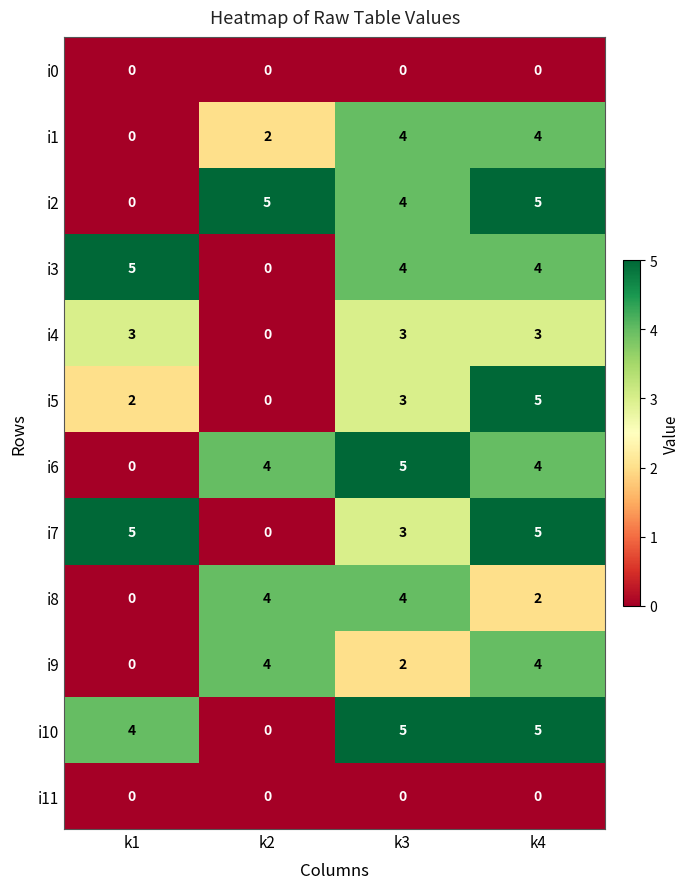

What is the sum of all i7 values?

13